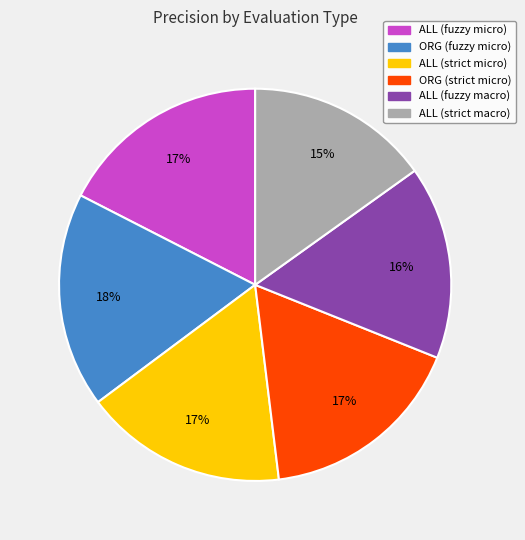

What percentage is the ORG (fuzzy micro) slice, to the nearest percent?

18%